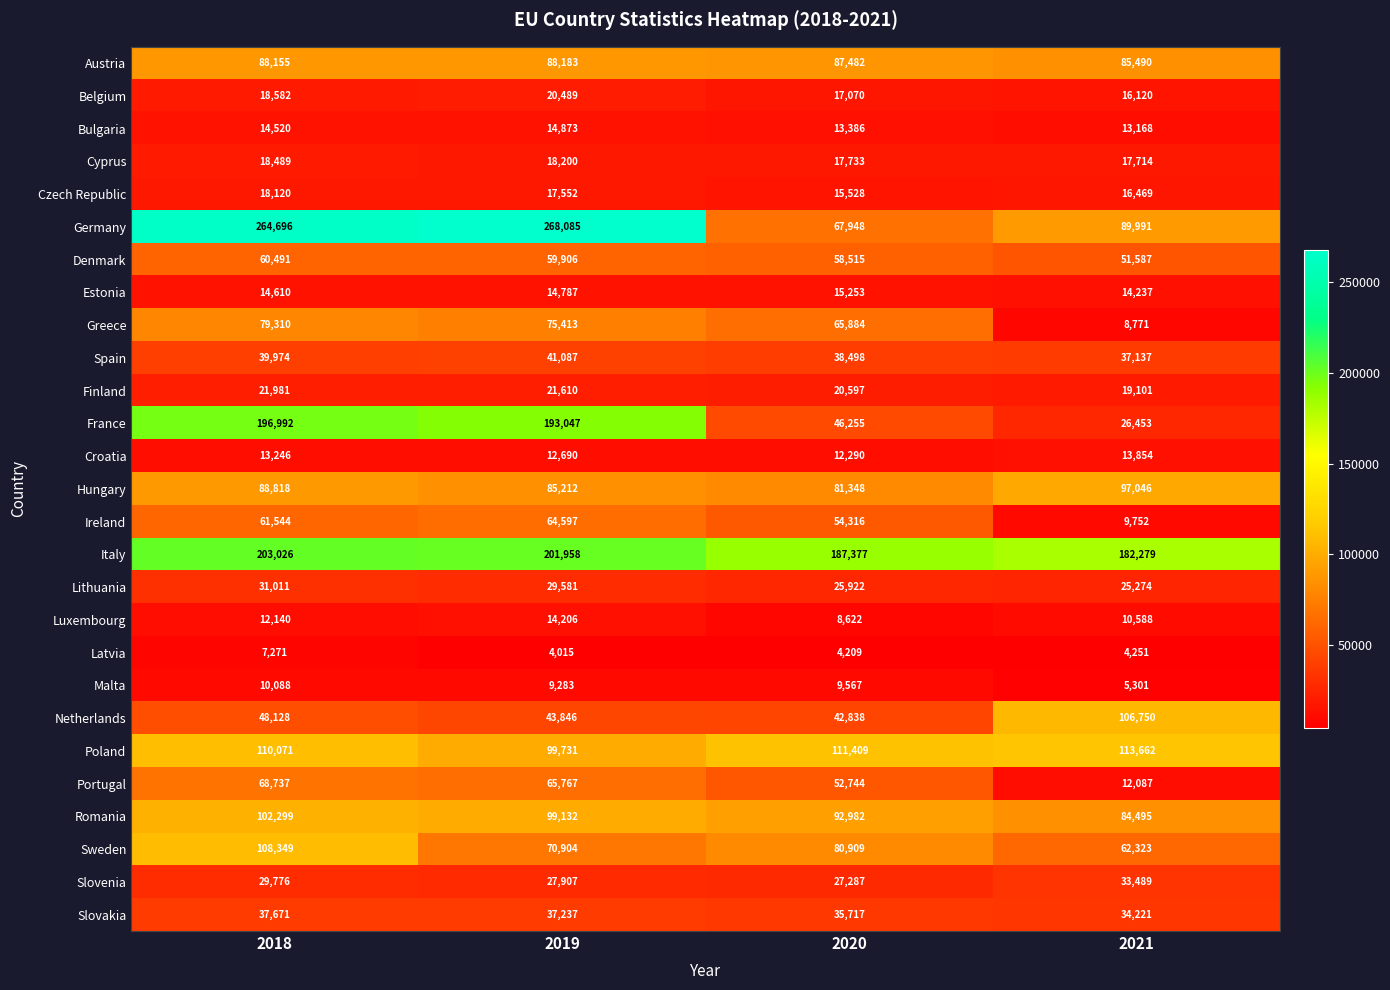

At which category is the sum across all series the highest?

2018